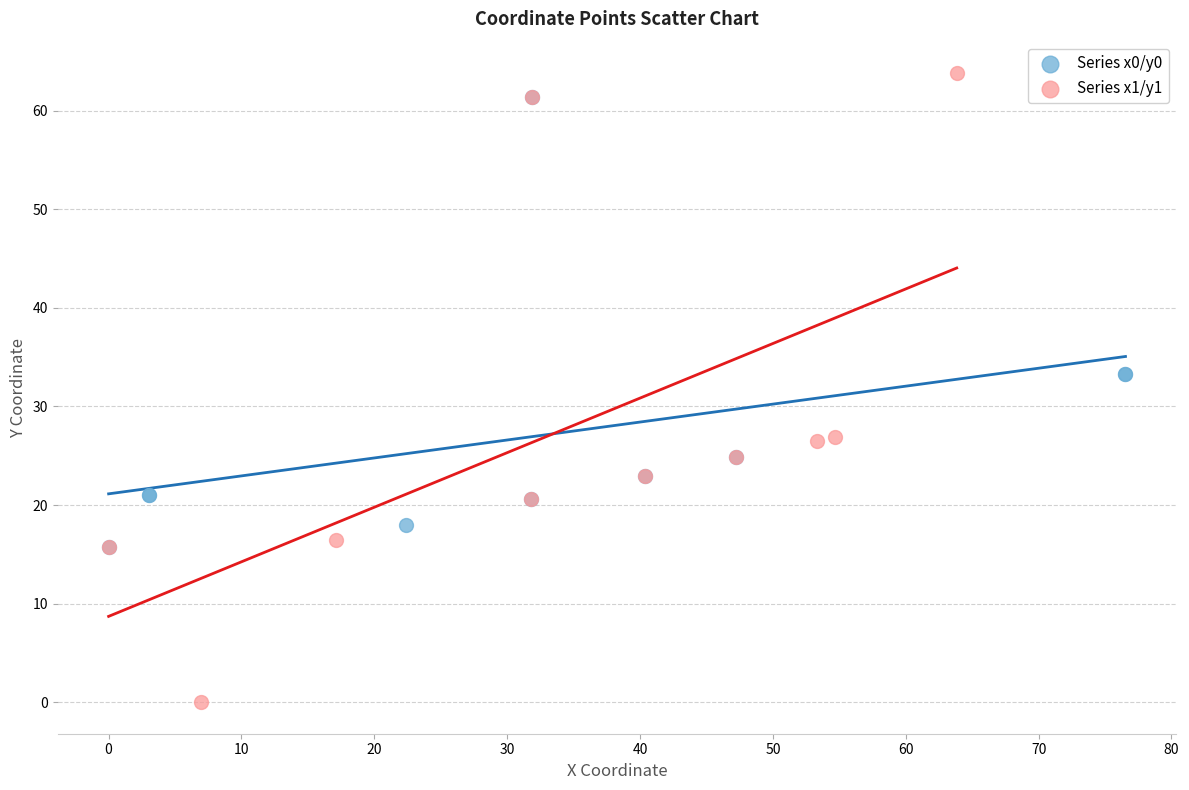

Which series has the largest Y range (max minus min)?

Series x1/y1